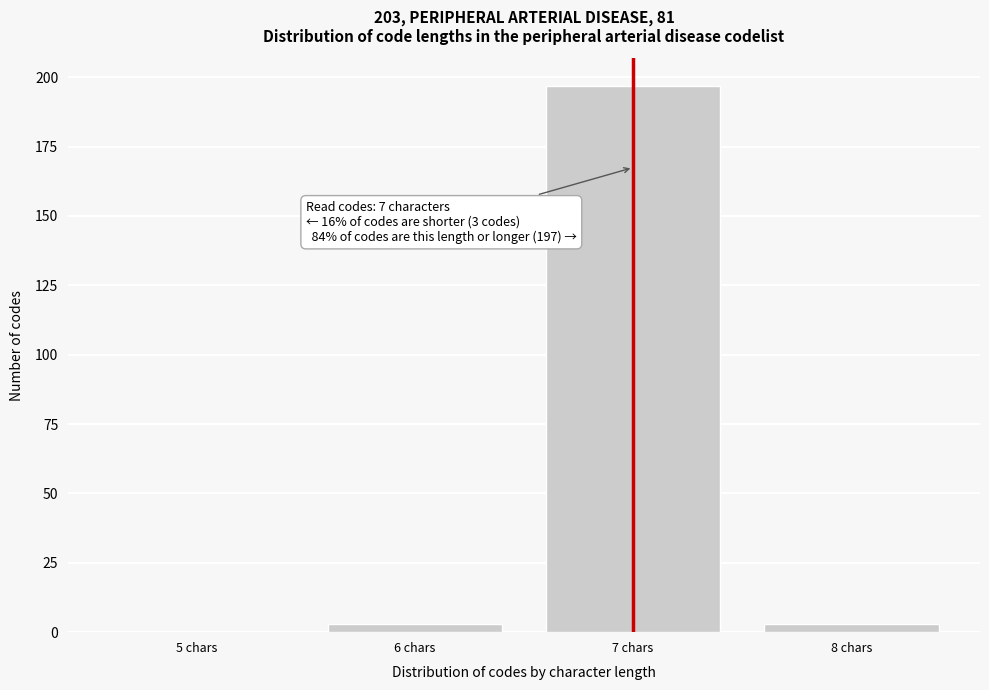

Reading right to left, list all the values displayed in this chart.

8 chars=3	7 chars=197	6 chars=3	5 chars=0